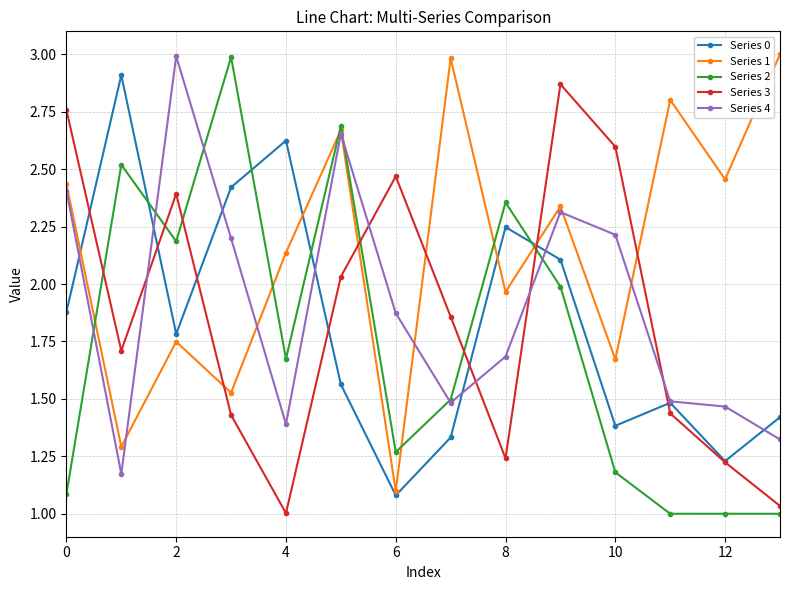

Which series has the largest total across all categories?

Series 1